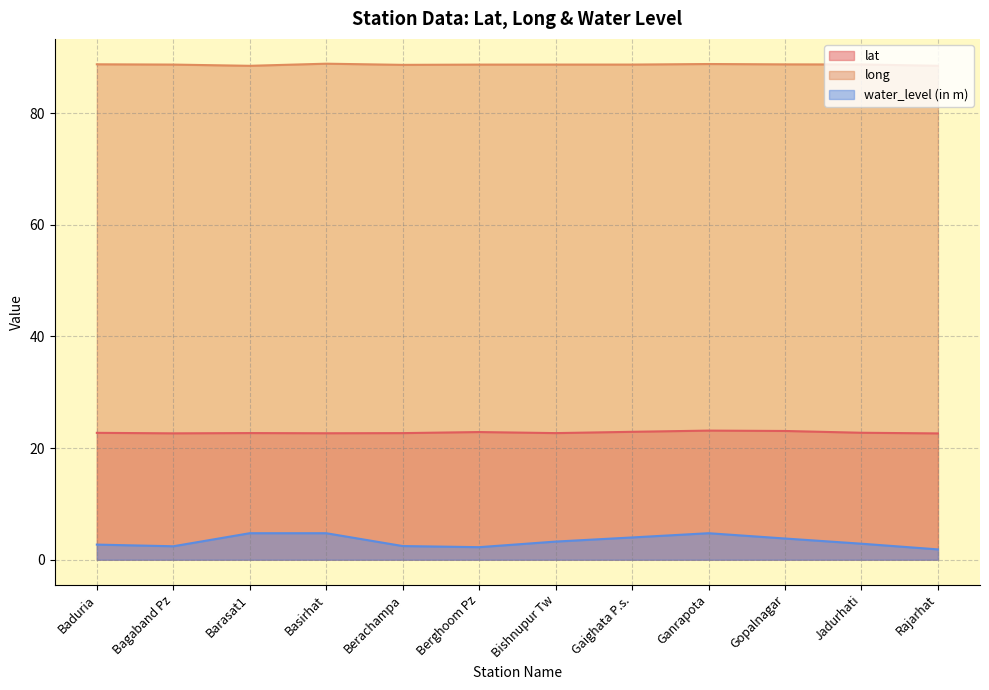

Between Rajarhat and Bishnupur Tw, which is larger?

Bishnupur Tw